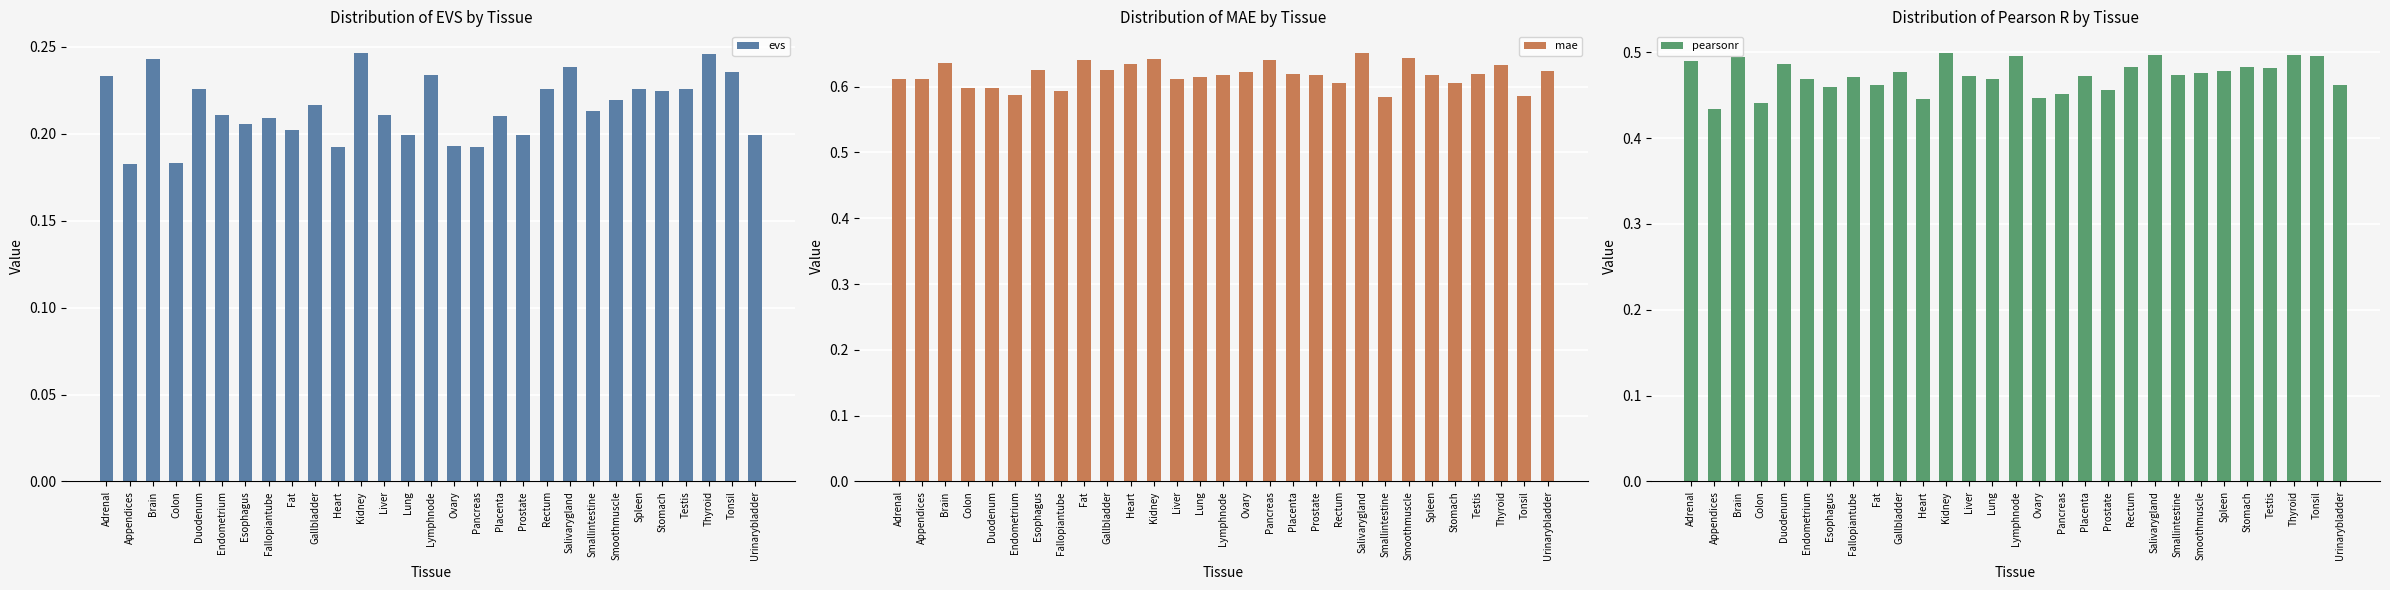

Which label corresponds to the largest value in the chart?

Salivarygland